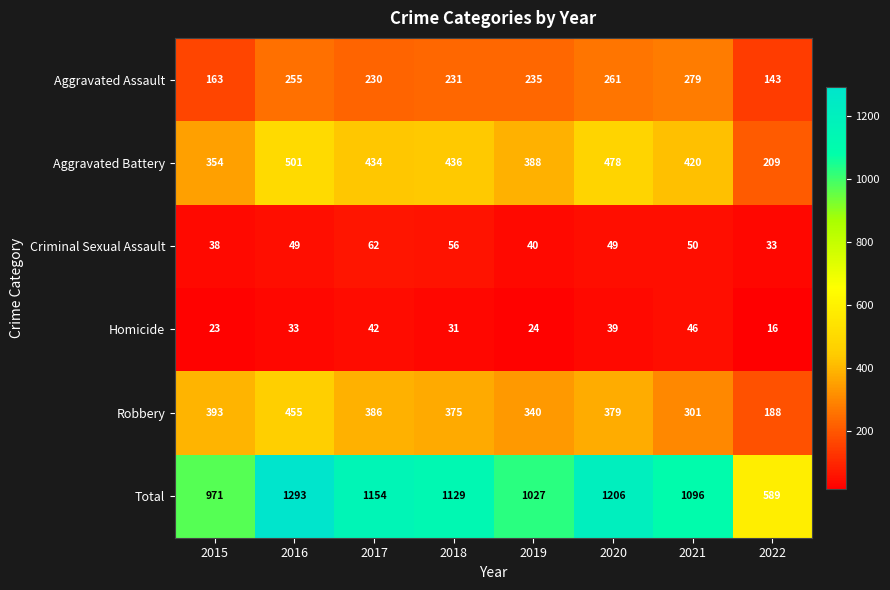

The Homicide series shows 37 at 2019. True or false?

False